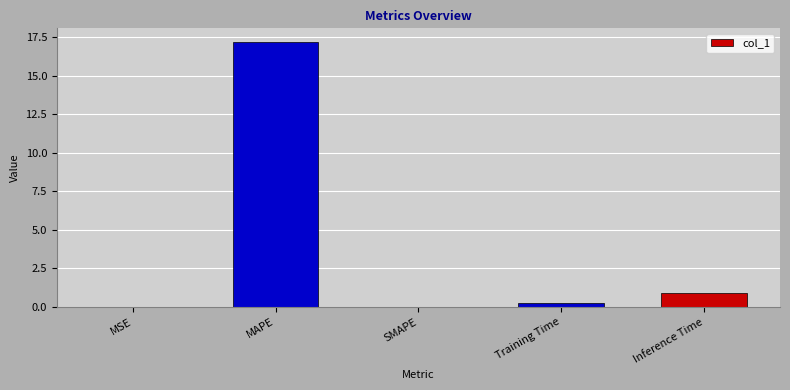

What is the sum of all values?

18.4